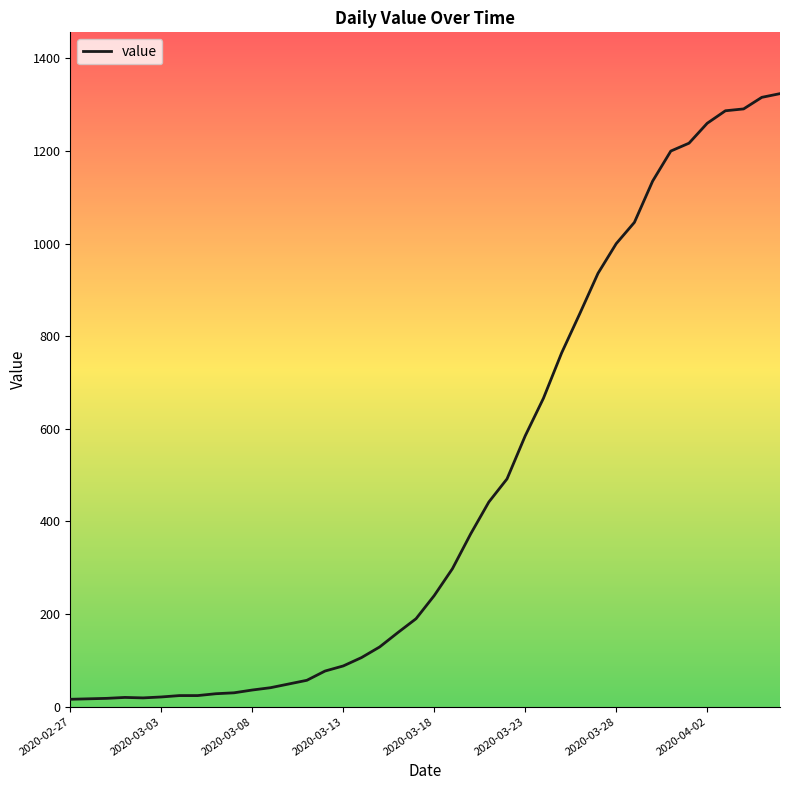

What is the maximum value shown in the chart?

1324